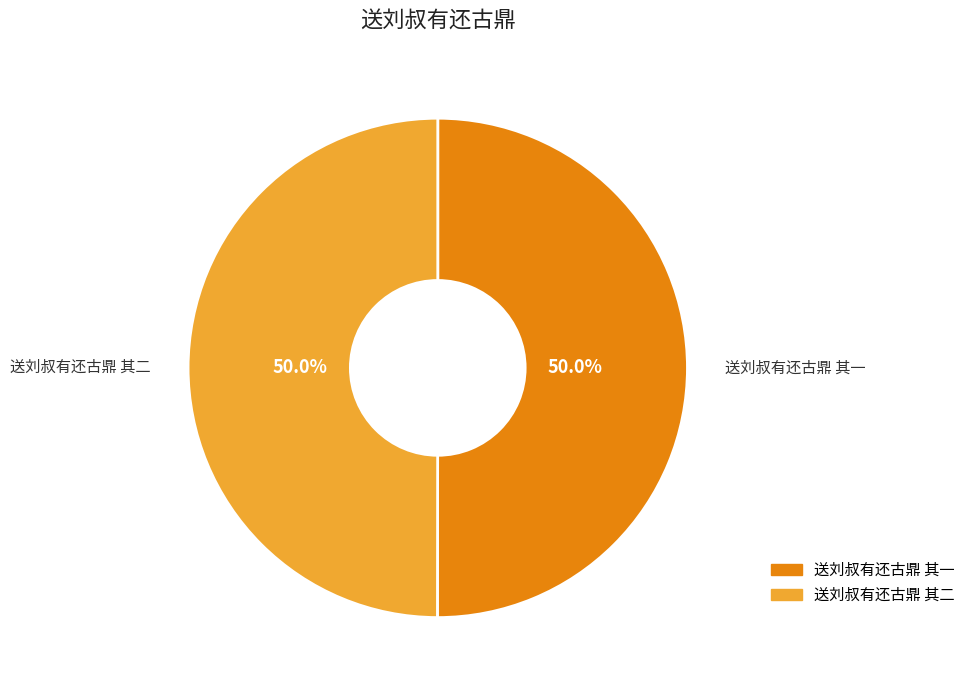

To the nearest percent, what is the average slice percentage?

50%